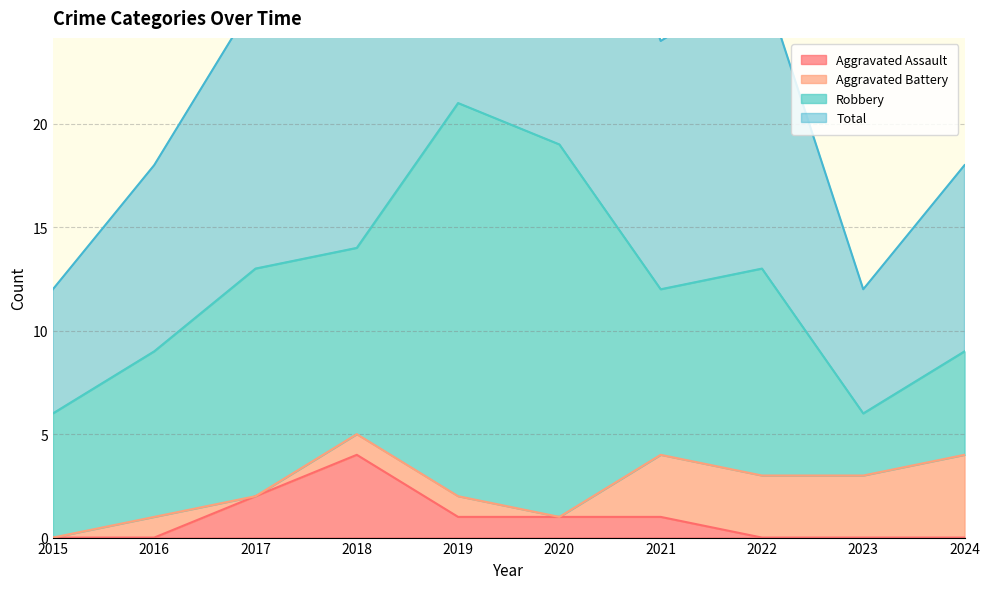

Which series changed the most between 2017 and 2024?

Total